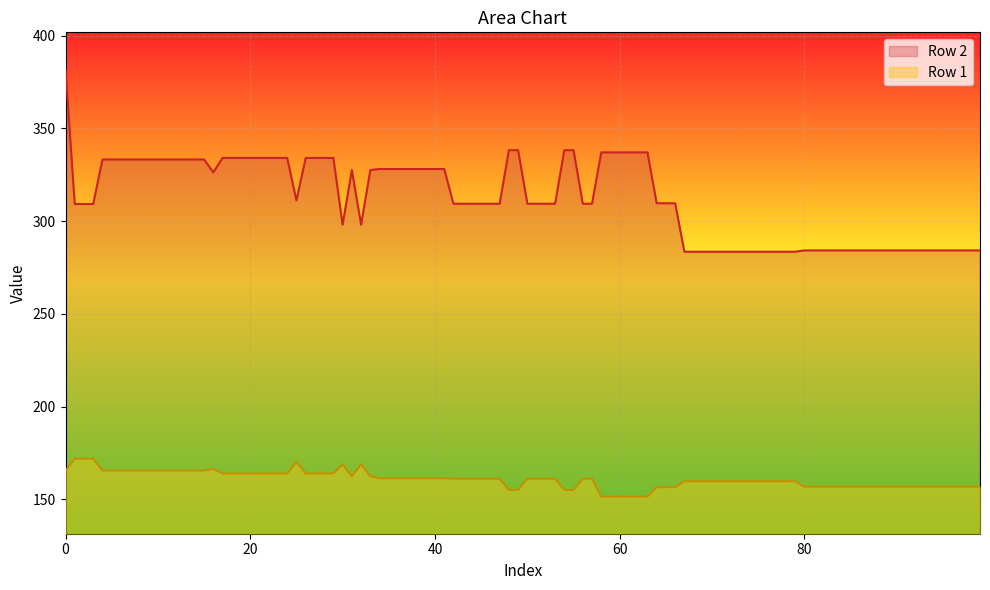

What is the difference between the second highest and second lowest values in the Row 2 series?

54.8